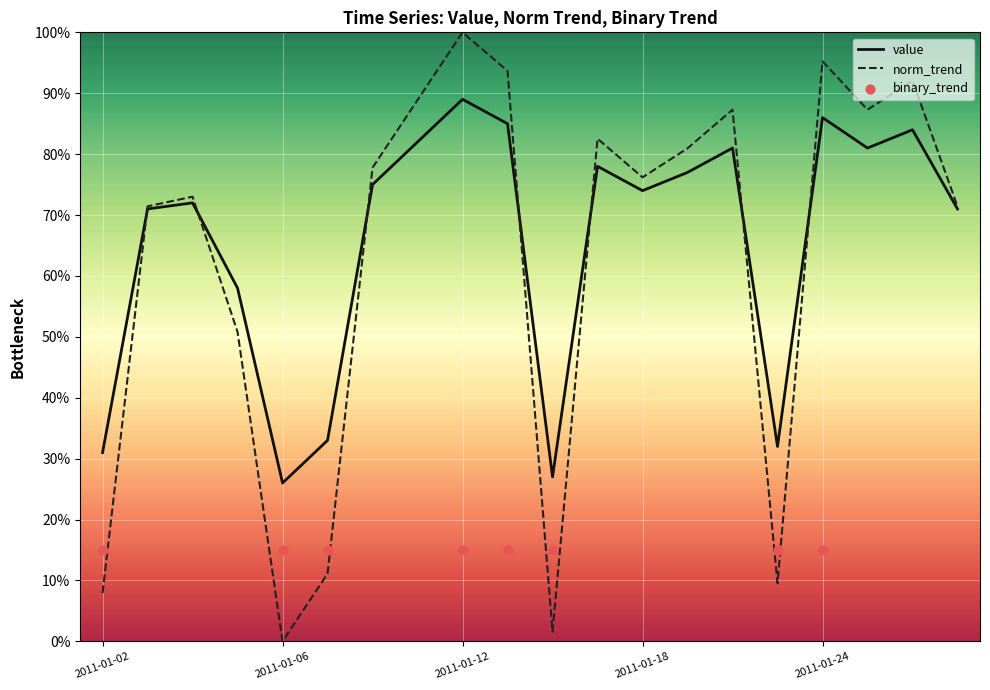

What is the total value across all series at 2011-01-05?

1.1